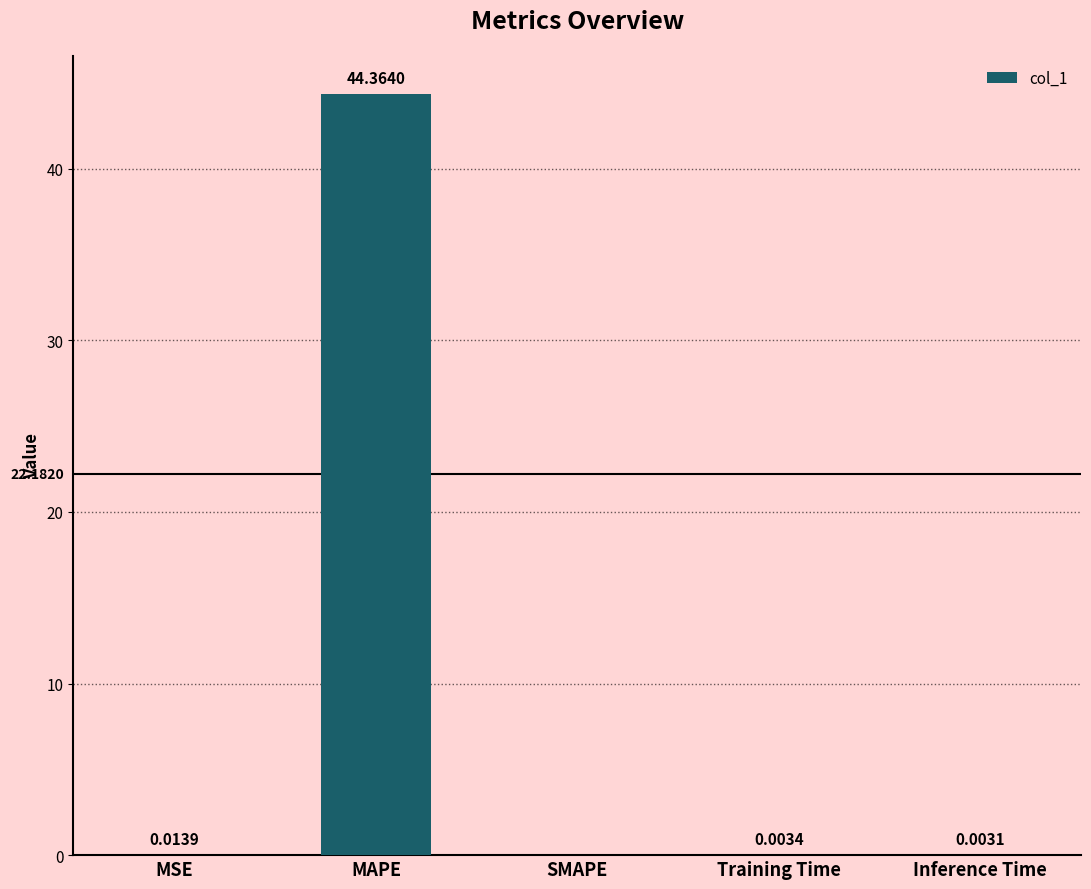

Which label corresponds to the largest value in the chart?

MAPE